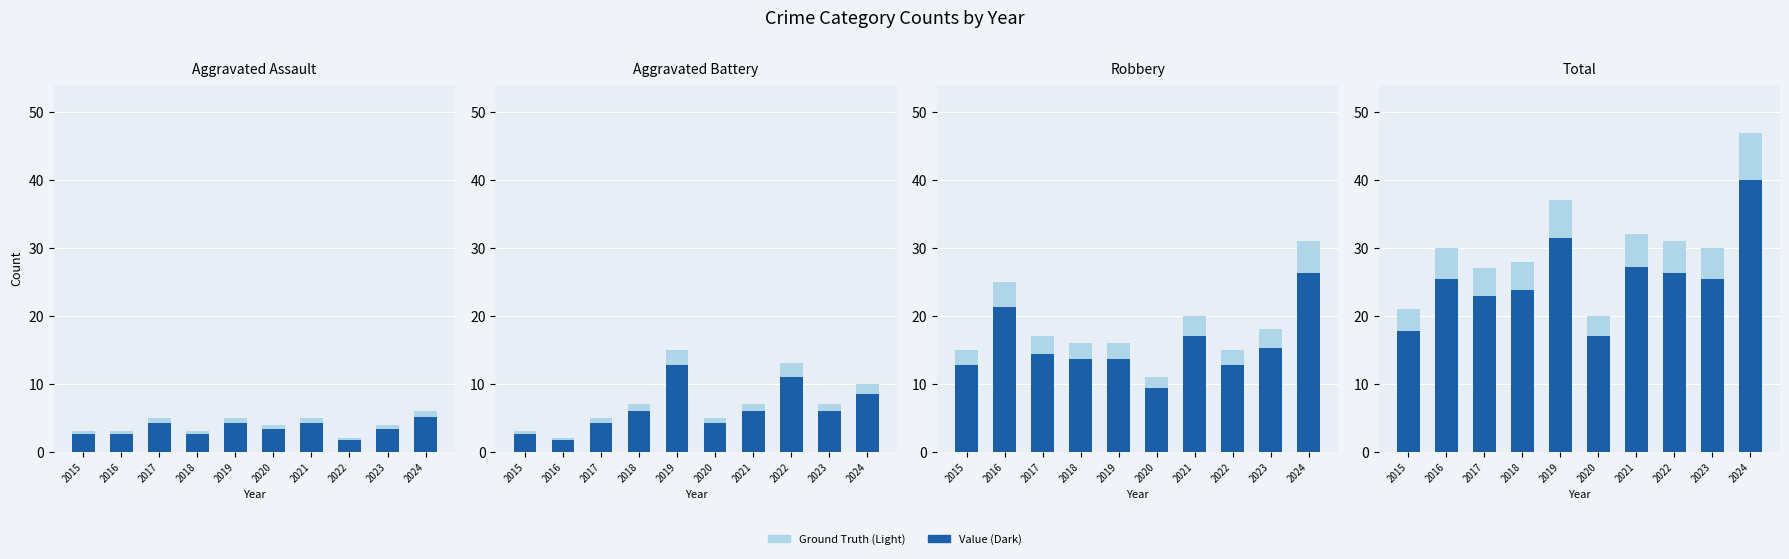

Reading left to right, transcribe all the data shown in this chart.

Aggravated Assault: 2015=3	2016=3	2017=5	2018=3	2019=5	2020=4	2021=5	2022=2	2023=4	2024=6
Aggravated Battery: 2015=3	2016=2	2017=5	2018=7	2019=15	2020=5	2021=7	2022=13	2023=7	2024=10
Robbery: 2015=15	2016=25	2017=17	2018=16	2019=16	2020=11	2021=20	2022=15	2023=18	2024=31
Total: 2015=21	2016=30	2017=27	2018=28	2019=37	2020=20	2021=32	2022=31	2023=30	2024=47